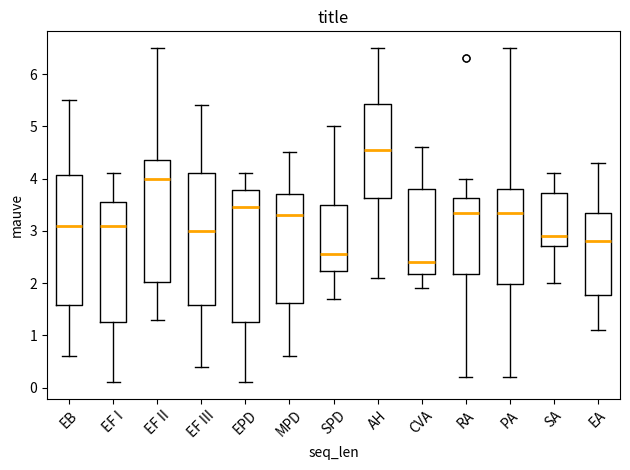

Which box has the lowest median line?

CVA